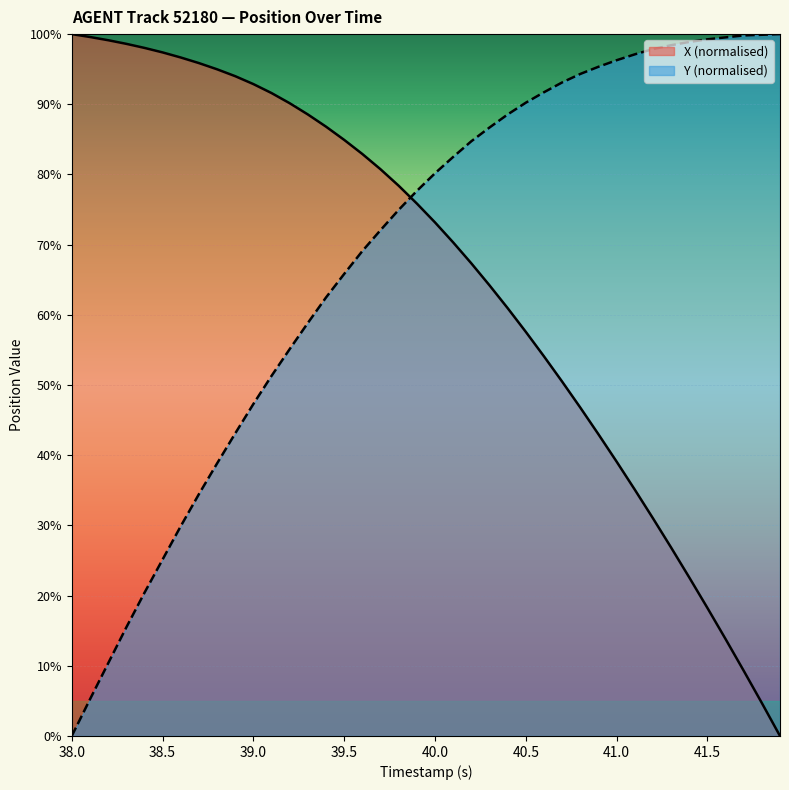

What is the greatest value displayed?

100.0